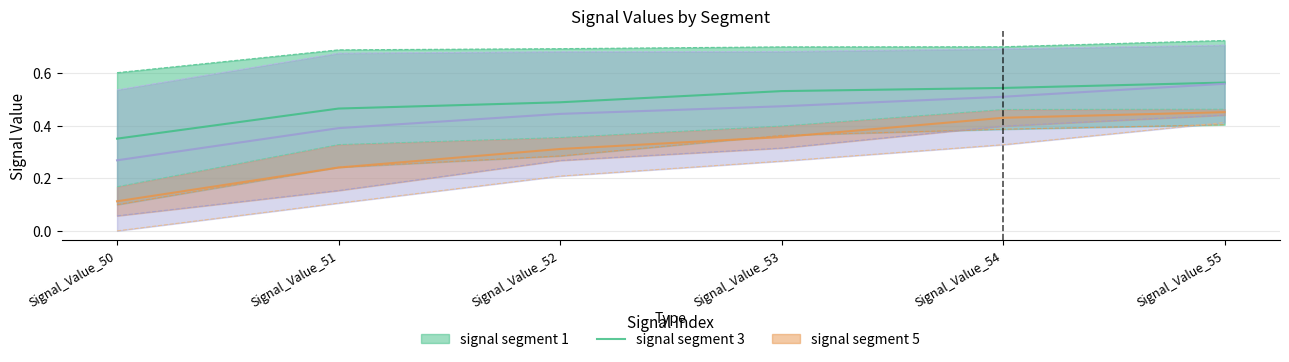

Which label corresponds to the largest value in the chart?

Signal_Value_55